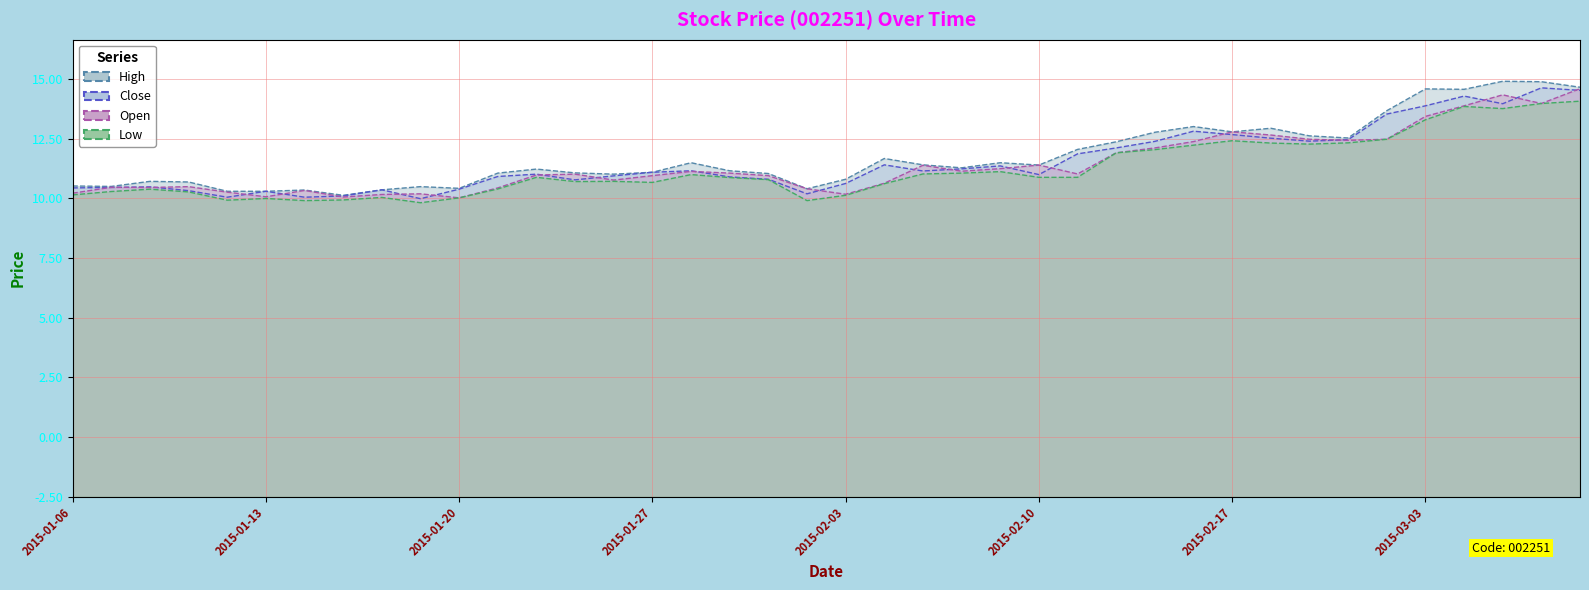

Does the chart display data point markers on the line(s)?

No